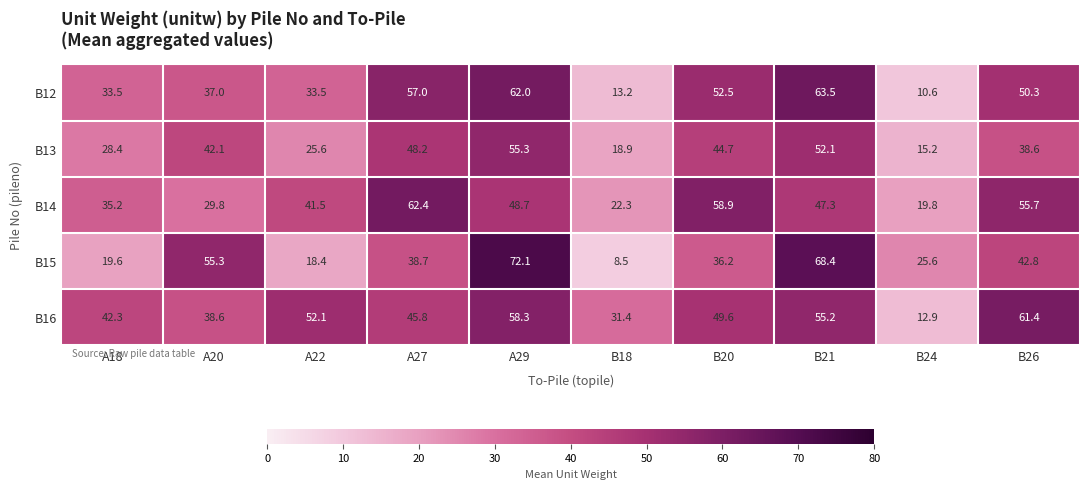

What is the approximate value of B16 at A27?

45.8